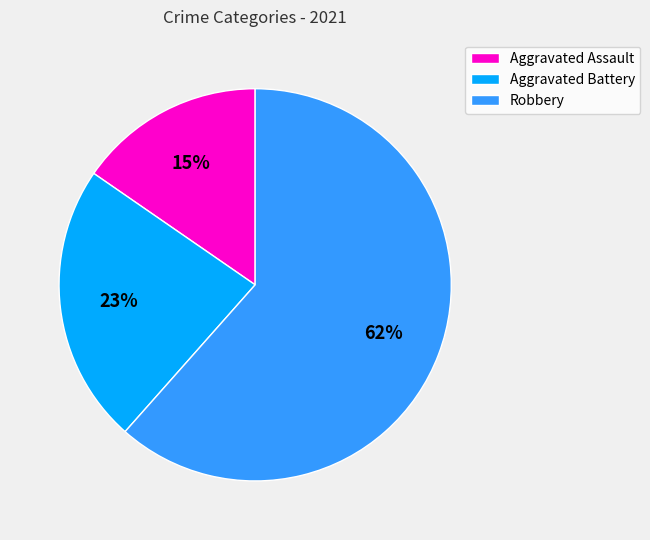

How many slices are in this pie chart?

3